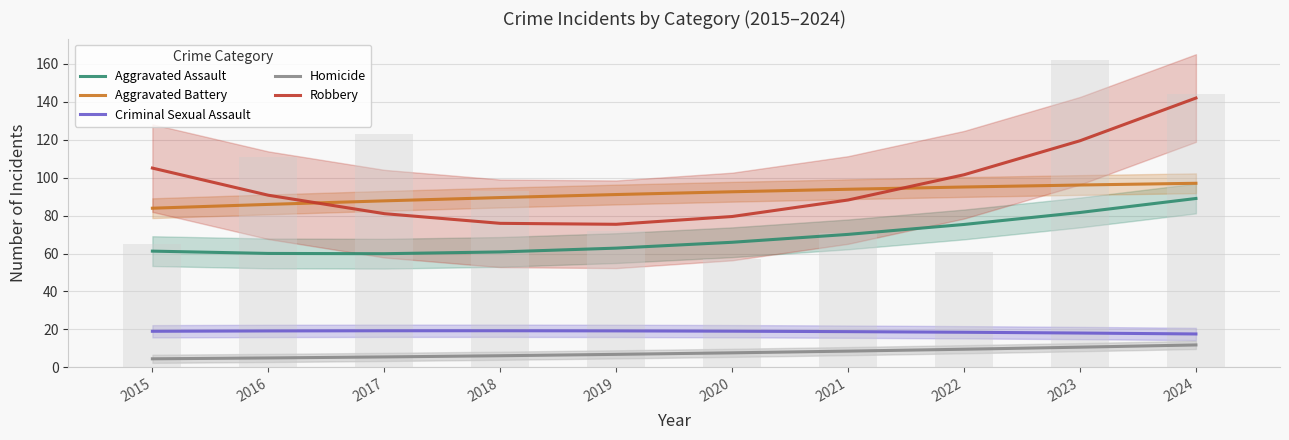

Rank the series by their maximum value, from highest to lowest.

Robbery, Aggravated Battery, Aggravated Assault, Criminal Sexual Assault, Homicide